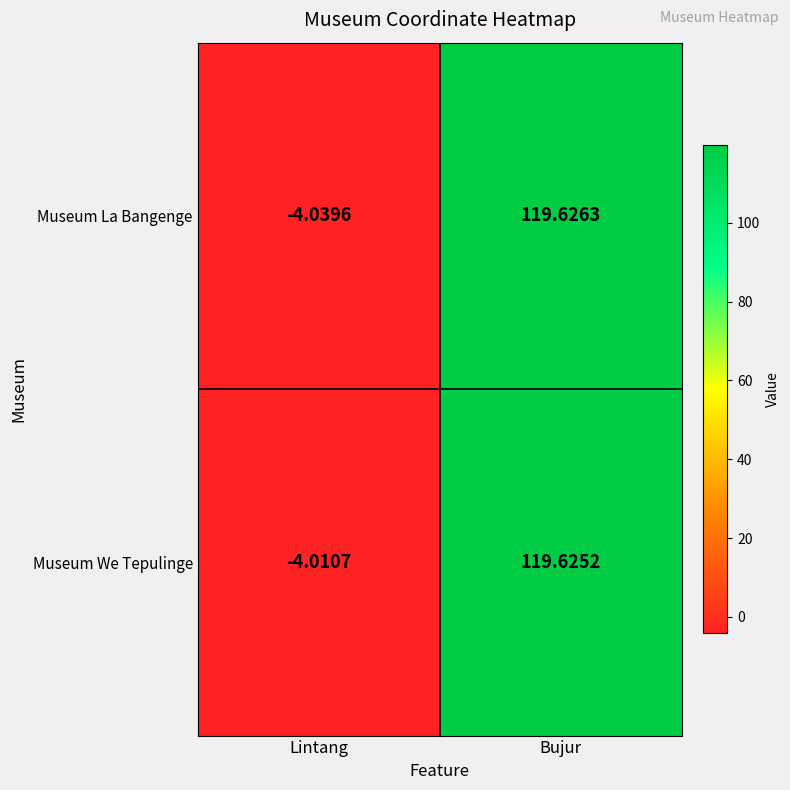

At which category is the sum across all series the highest?

Bujur